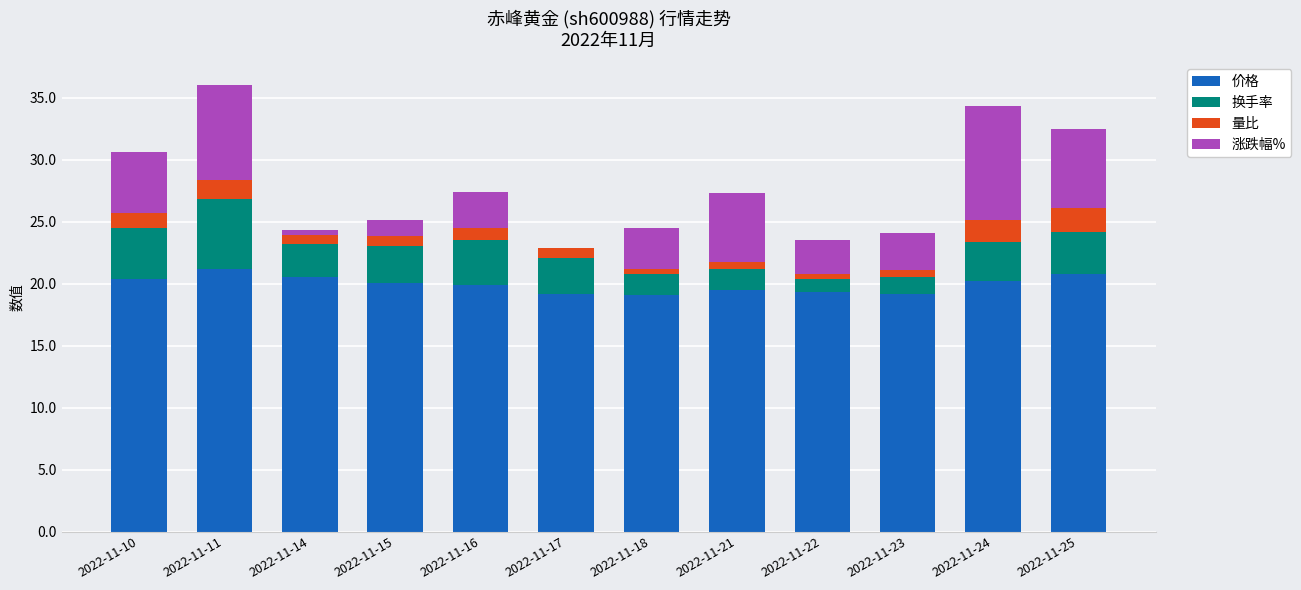

The 价格 series shows 6.7 at 2022-11-24. True or false?

False